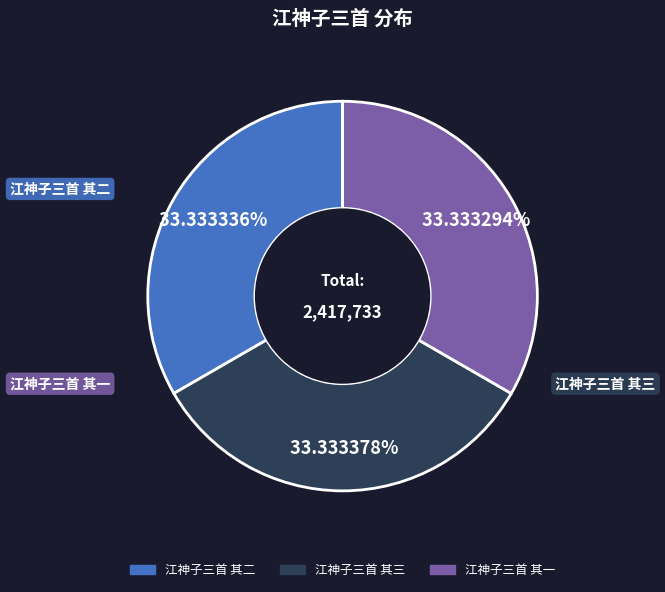

What is the total percentage of 江神子三首 其一 and 江神子三首 其二?

66.7%